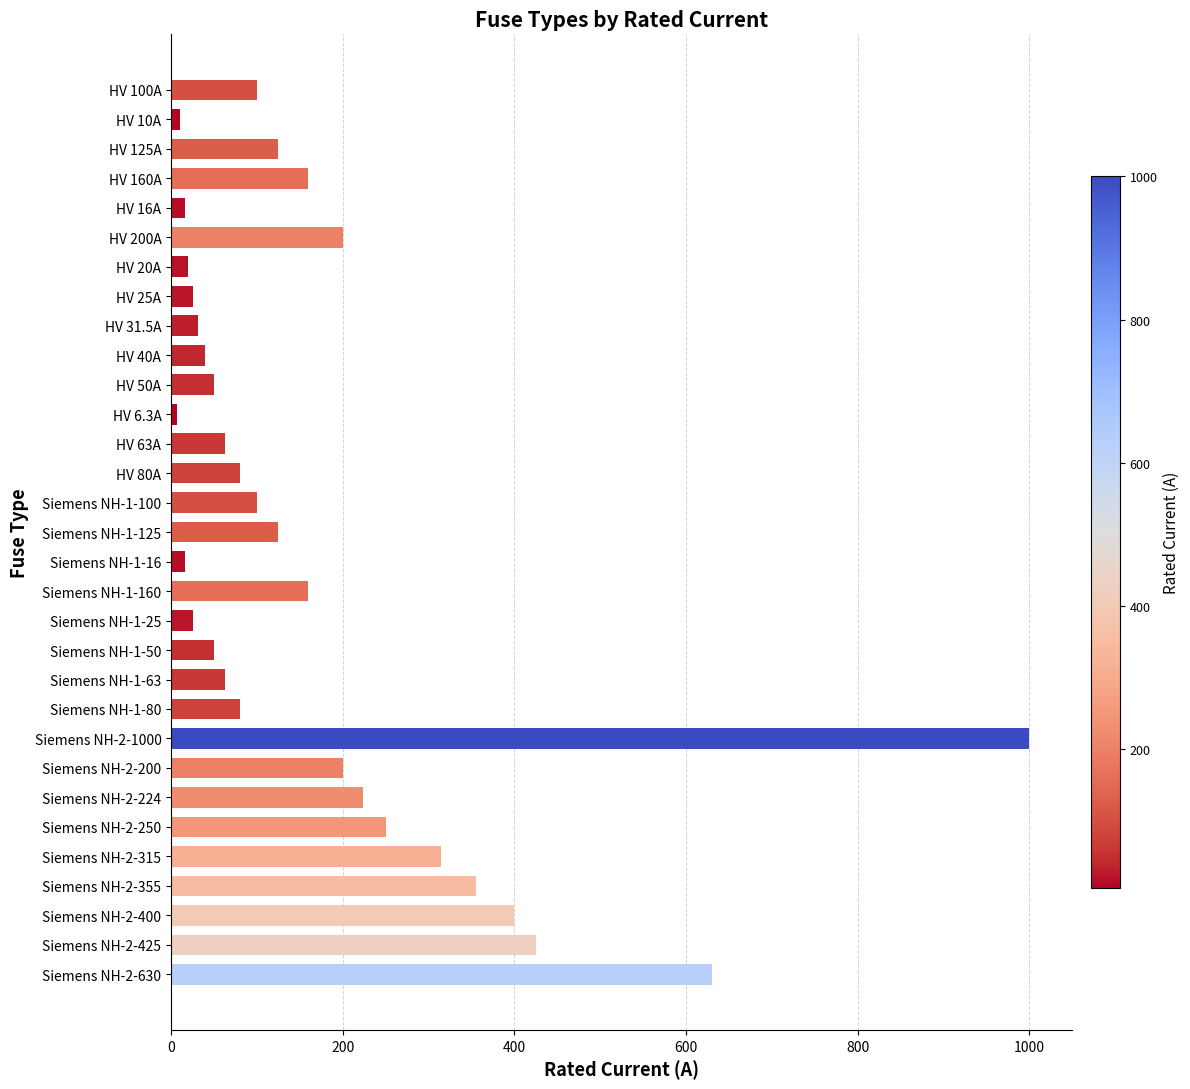

What is the difference between the second highest and minimum values?

623.7